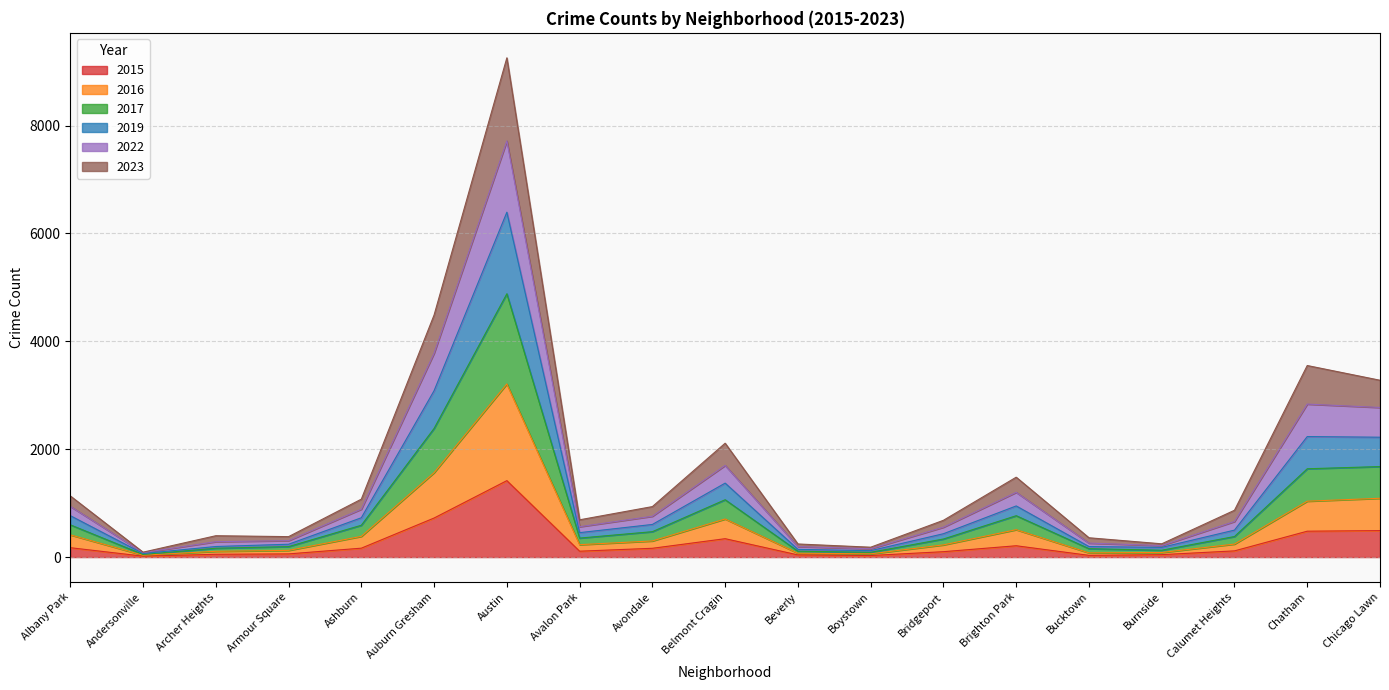

At which category is the sum across all series the highest?

Austin